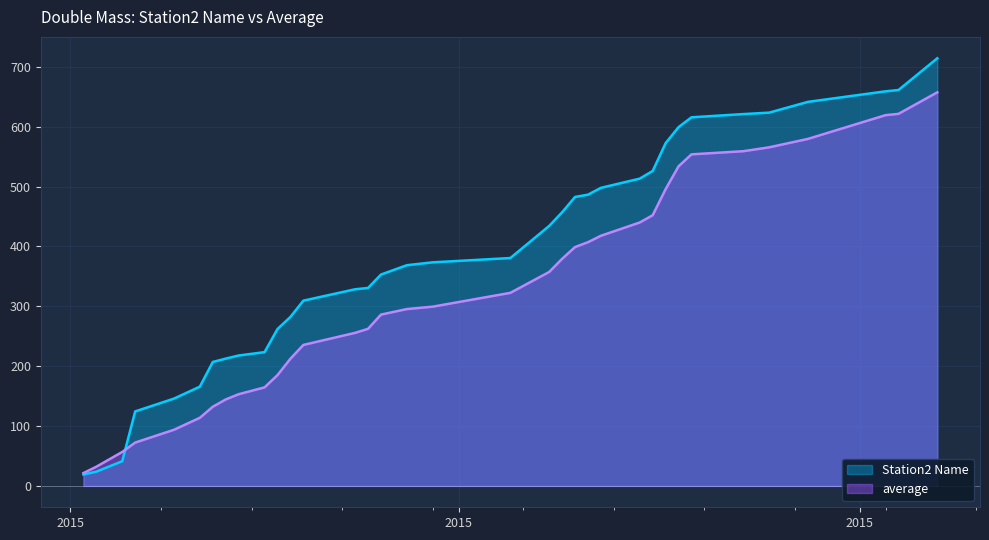

Reading left to right, extract all data points from this chart.

Station2 Name: 2015-09-02=19.0	2015-09-03=23.8	2015-09-05=41.2	2015-09-06=124.4	2015-09-09=145.8	2015-09-11=165.8	2015-09-12=207.0	2015-09-13=212.6	2015-09-14=217.8	2015-09-16=223.4	2015-09-17=262.0	2015-09-18=282.2	2015-09-19=309.4	2015-09-23=328.4	2015-09-24=330.6	2015-09-25=353.0	2015-09-27=368.6	2015-09-29=373.4	2015-10-05=380.6	2015-10-08=434.2	2015-10-09=457.0	2015-10-10=482.6	2015-10-11=486.4	2015-10-12=497.8	2015-10-15=513.2	2015-10-16=526.0	2015-10-17=572.4	2015-10-18=599.2	2015-10-19=615.6	2015-10-23=621.0	2015-10-25=623.4	2015-10-28=641.4	2015-11-03=659.0	2015-11-04=661.2	2015-11-07=714.2
average: 2015-09-02=21.4	2015-09-03=32.1	2015-09-05=56.7	2015-09-06=72.3	2015-09-09=93.7	2015-09-11=113.7	2015-09-12=132.2	2015-09-13=144.4	2015-09-14=153.1	2015-09-16=164.5	2015-09-17=185.0	2015-09-18=212.4	2015-09-19=235.4	2015-09-23=255.6	2015-09-24=262.3	2015-09-25=286.1	2015-09-27=295.3	2015-09-29=299.4	2015-10-05=322.4	2015-10-08=357.3	2015-10-09=379.3	2015-10-10=398.9	2015-10-11=407.0	2015-10-12=417.8	2015-10-15=439.9	2015-10-16=452.1	2015-10-17=495.6	2015-10-18=533.8	2015-10-19=553.7	2015-10-23=559.0	2015-10-25=565.4	2015-10-28=579.5	2015-11-03=619.2	2015-11-04=621.4	2015-11-07=657.3